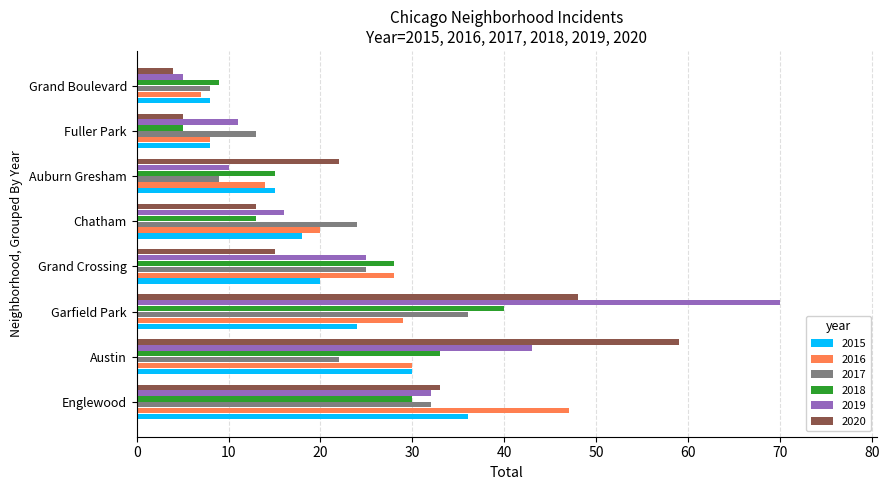

Between Chatham and Fuller Park, which series saw the biggest shift?

2016